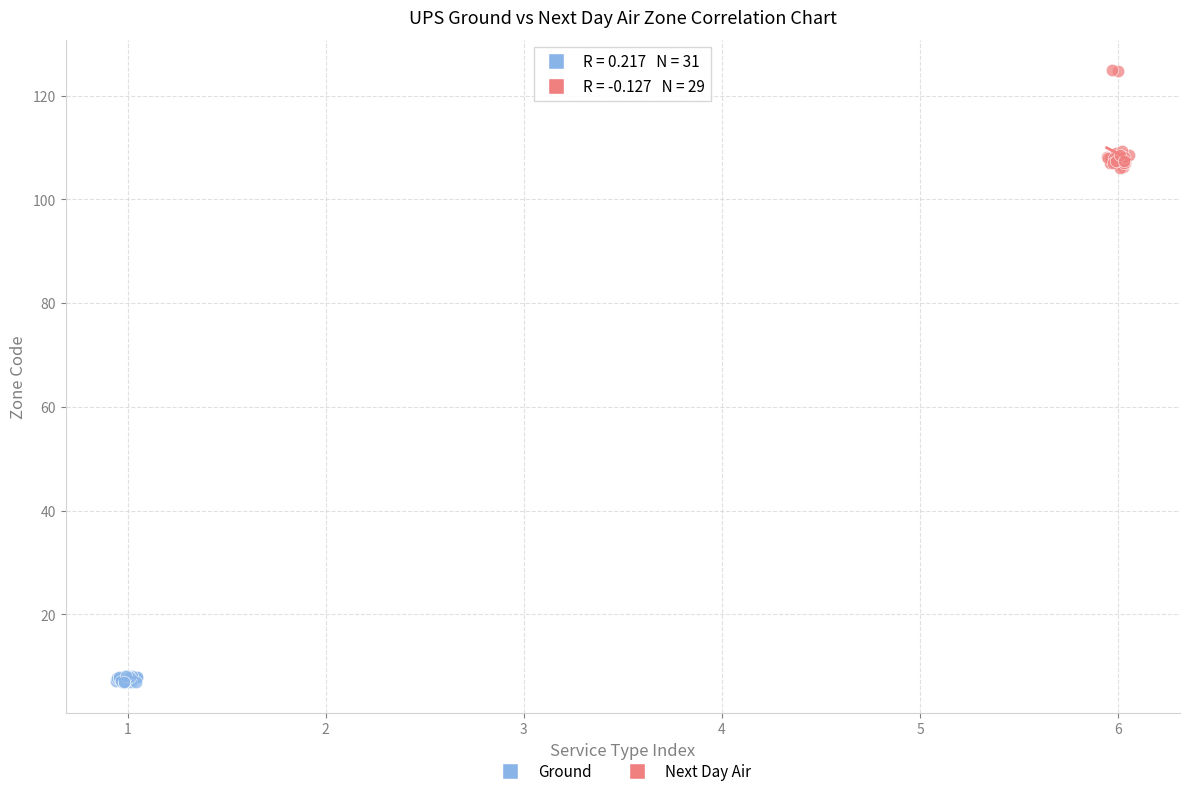

Which series contains the highest Y value?

Next Day Air